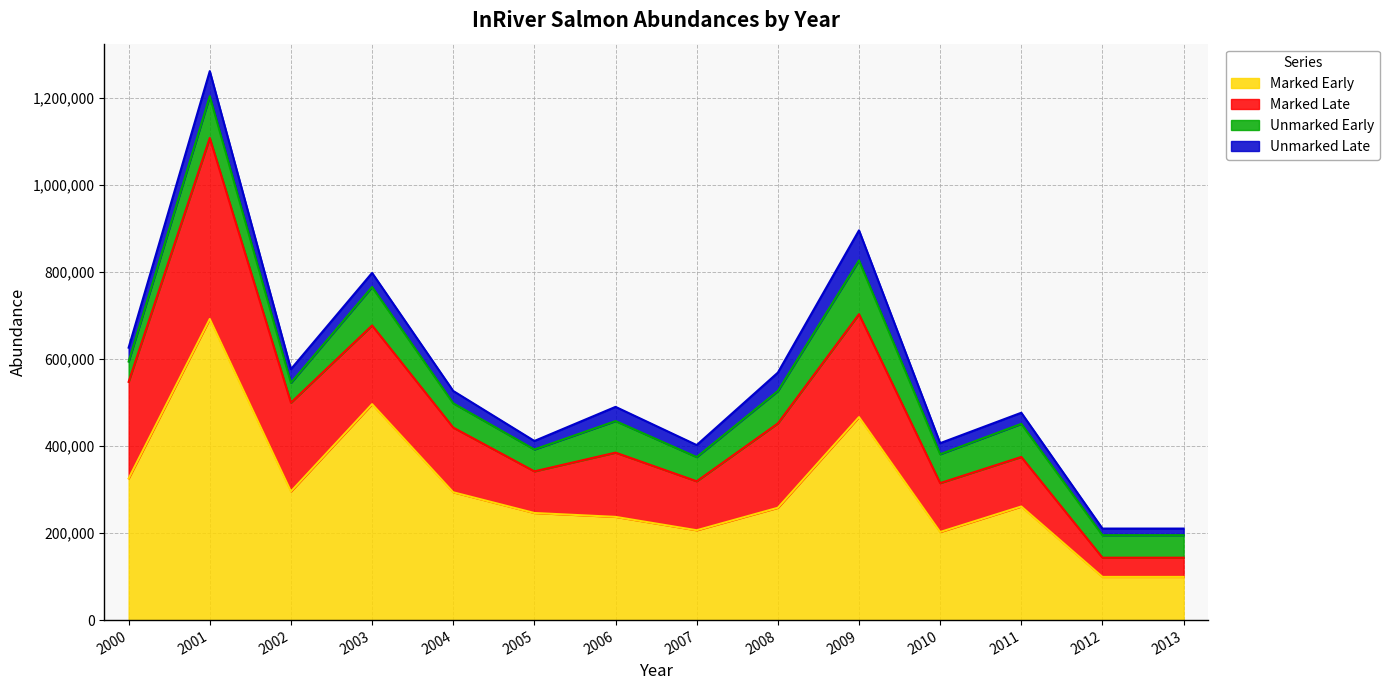

What is the minimum value for Unmarked Late?

15199